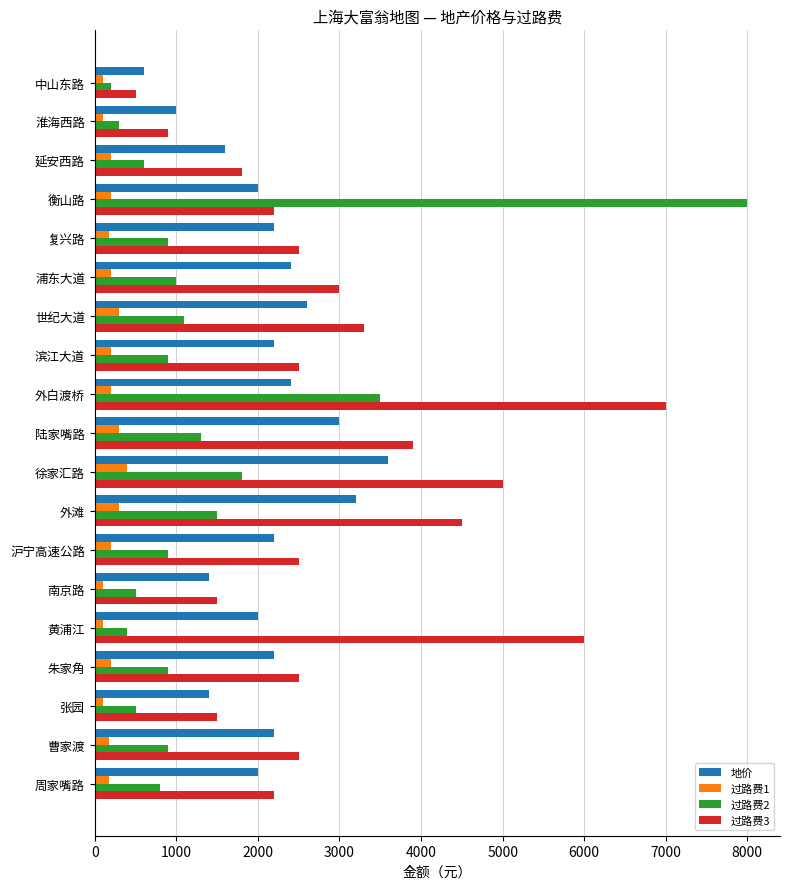

Is the value of 过路费2 at 曹家渡 greater than the value of 过路费3 at 陆家嘴路?

No